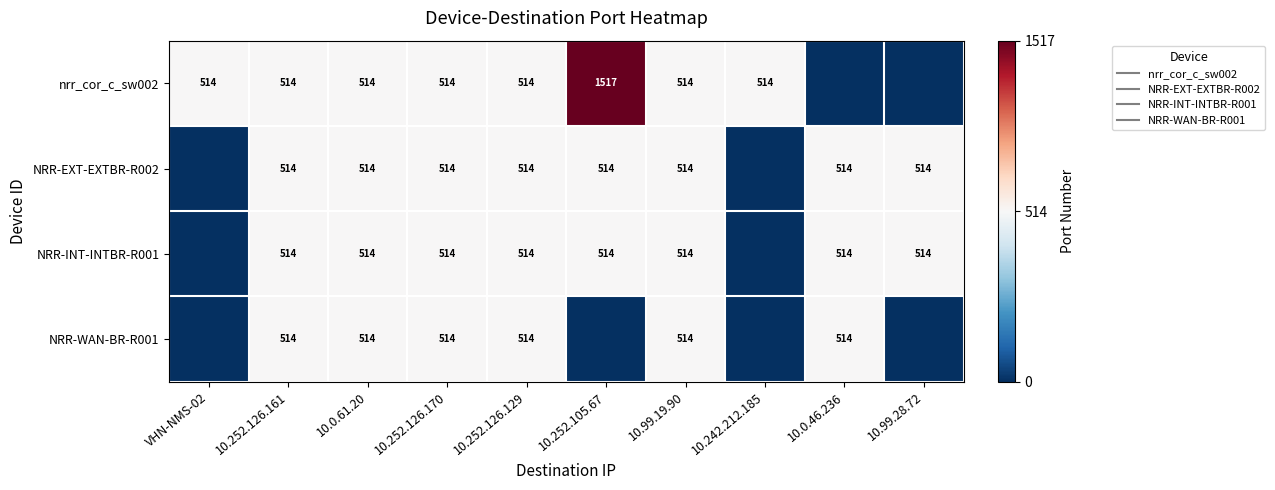

The value of NRR-EXT-EXTBR-R002 at VHN-NMS-02 is 0. True or false?

True